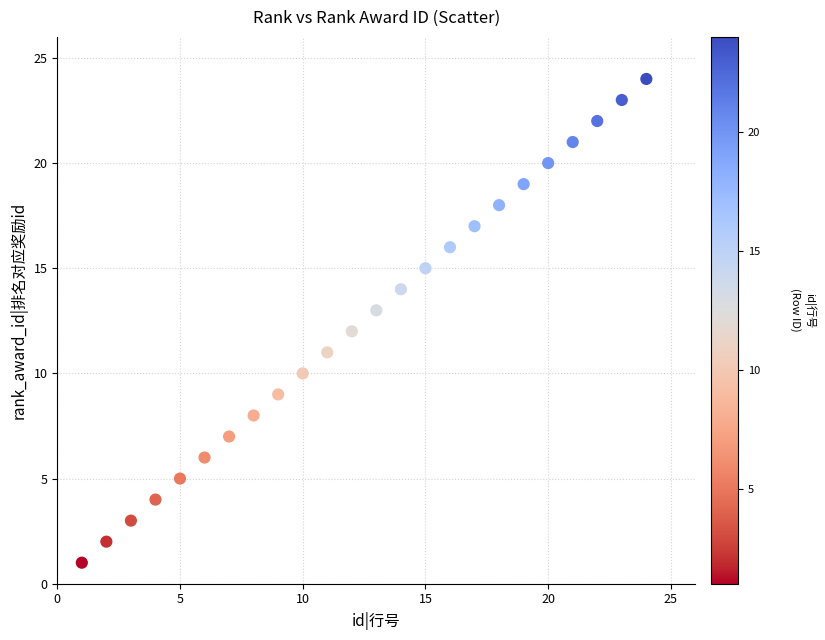

What is the range of X values (max minus min)?

23